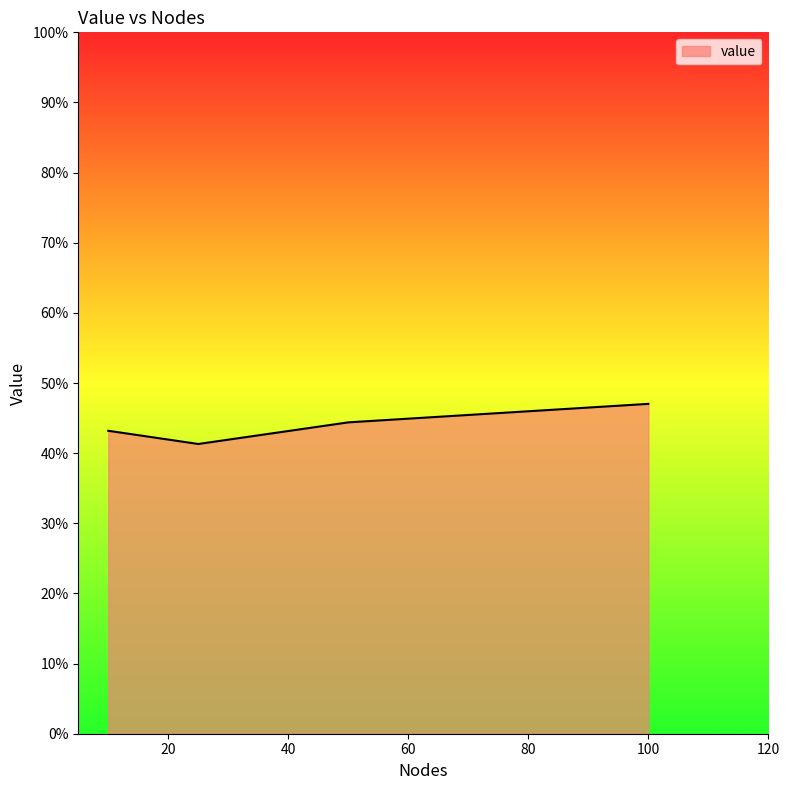

How many series are shown in this chart?

1